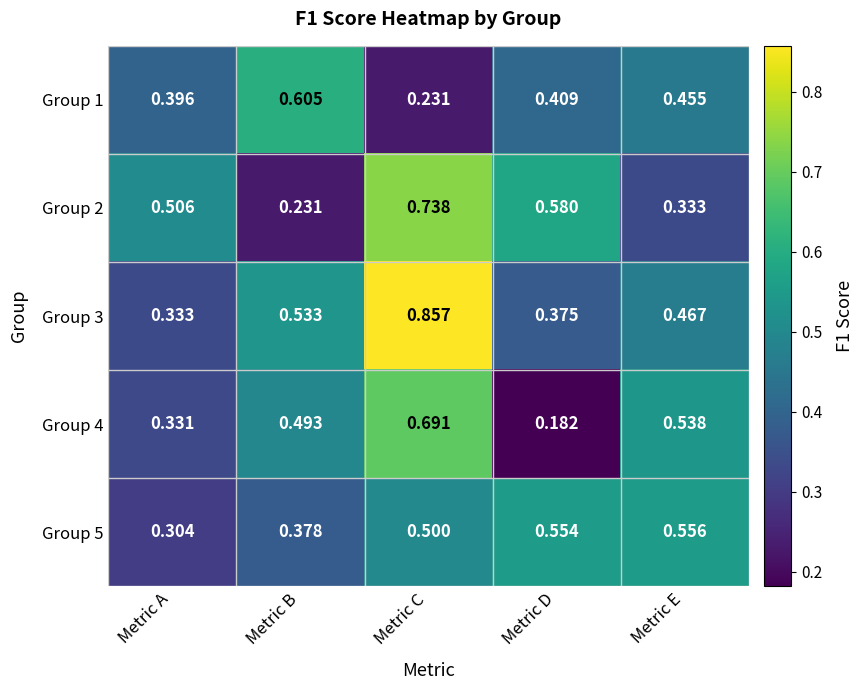

Which series has the largest total across all categories?

Group 3